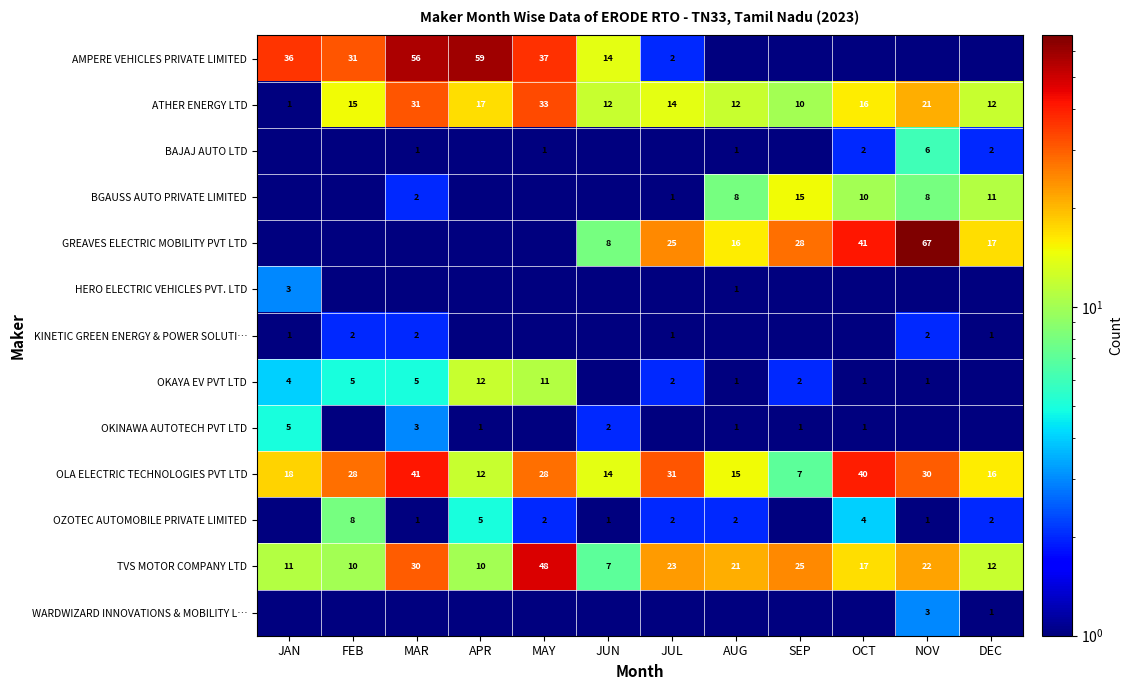

Rank the categories by AMPERE VEHICLES PRIVATE LIMITED value from lowest to highest.

AUG, SEP, OCT, NOV, DEC, JUL, JUN, FEB, JAN, MAY, MAR, APR